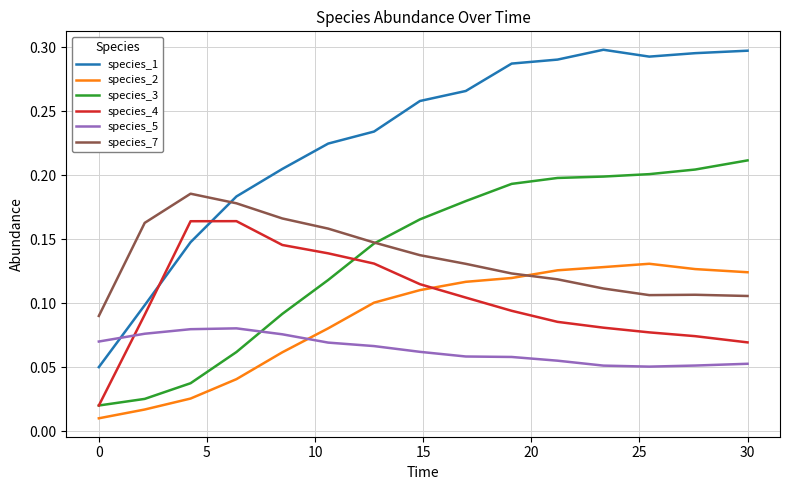

Does the chart display data point markers on the line(s)?

No